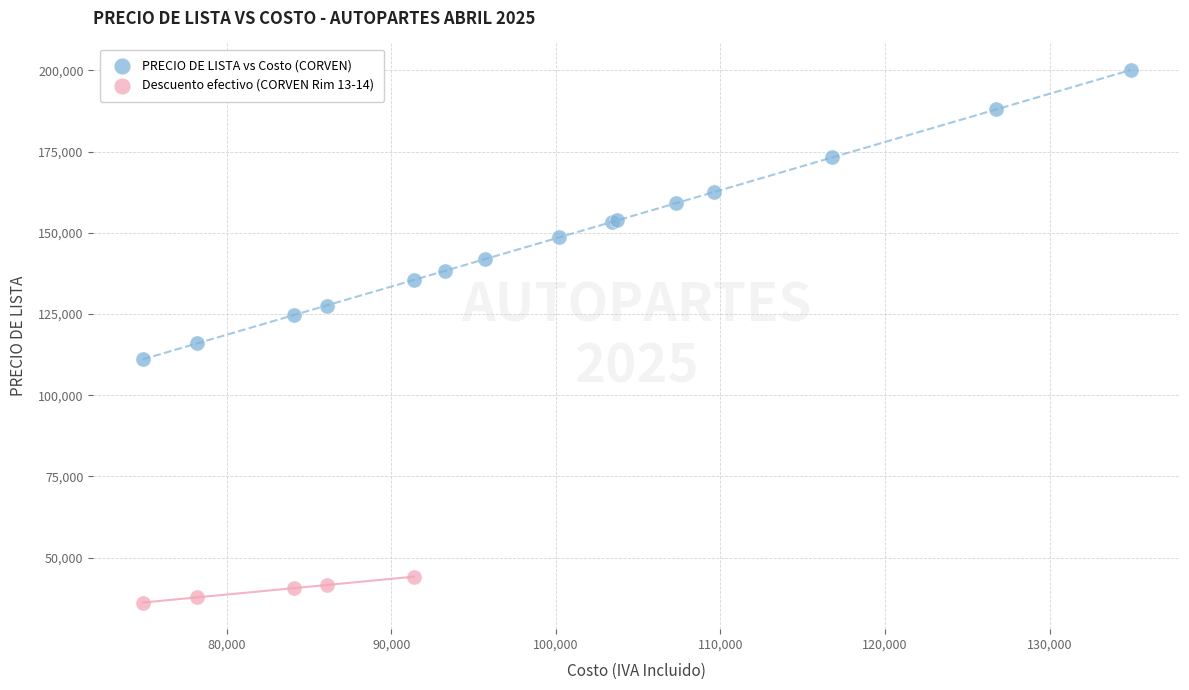

Which series reaches the maximum Y coordinate?

PRECIO DE LISTA vs Costo (CORVEN)